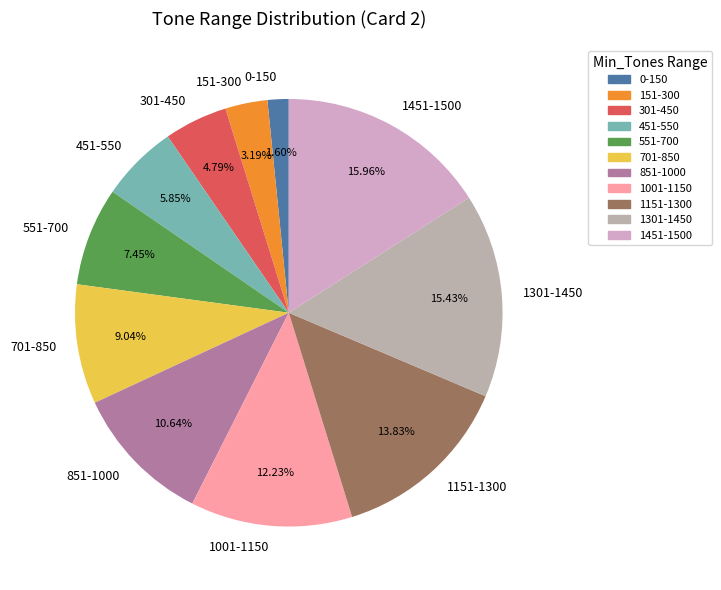

What percentage is the 0-150 slice, to the nearest percent?

2%